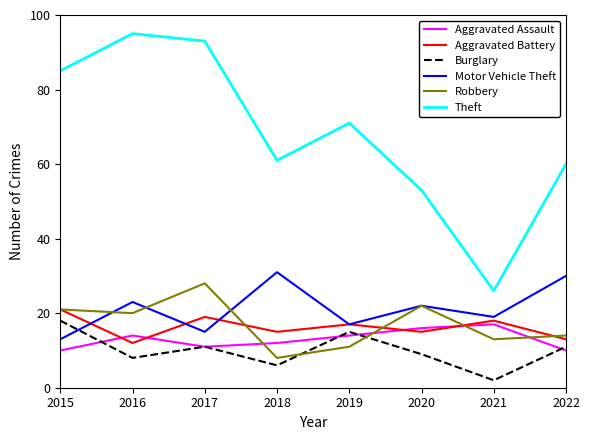

True or false: Aggravated Assault has a value of 8 at 2017.

False